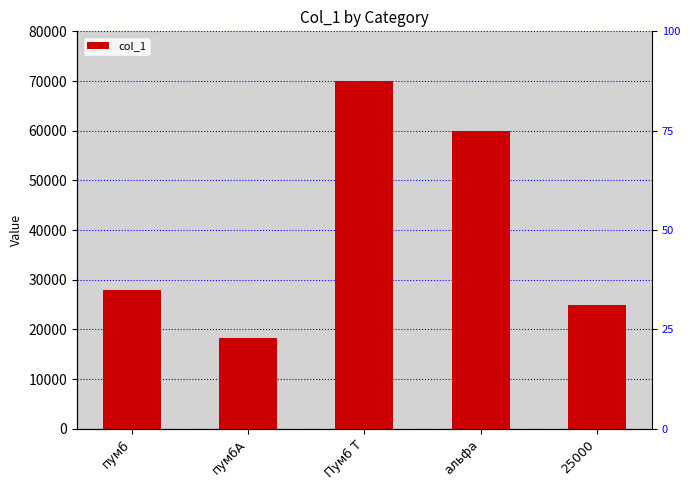

Reading left to right, list all the values displayed in this chart.

пумб=28000	пумбА=18300	Пумб Т=70000	альфа=60000	25000=25000